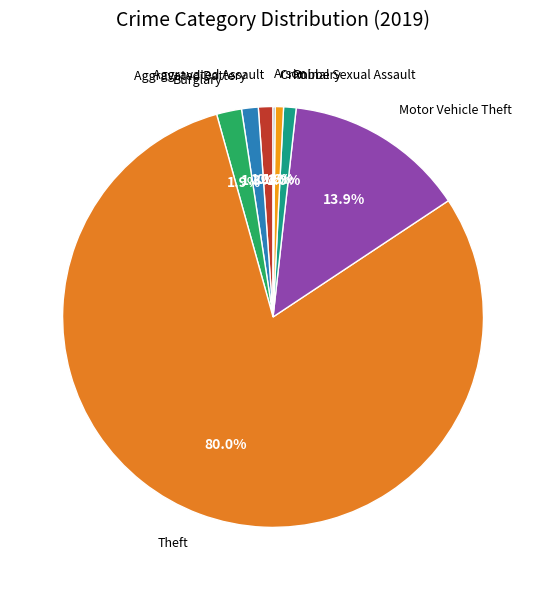

What is the majority slice?

Theft